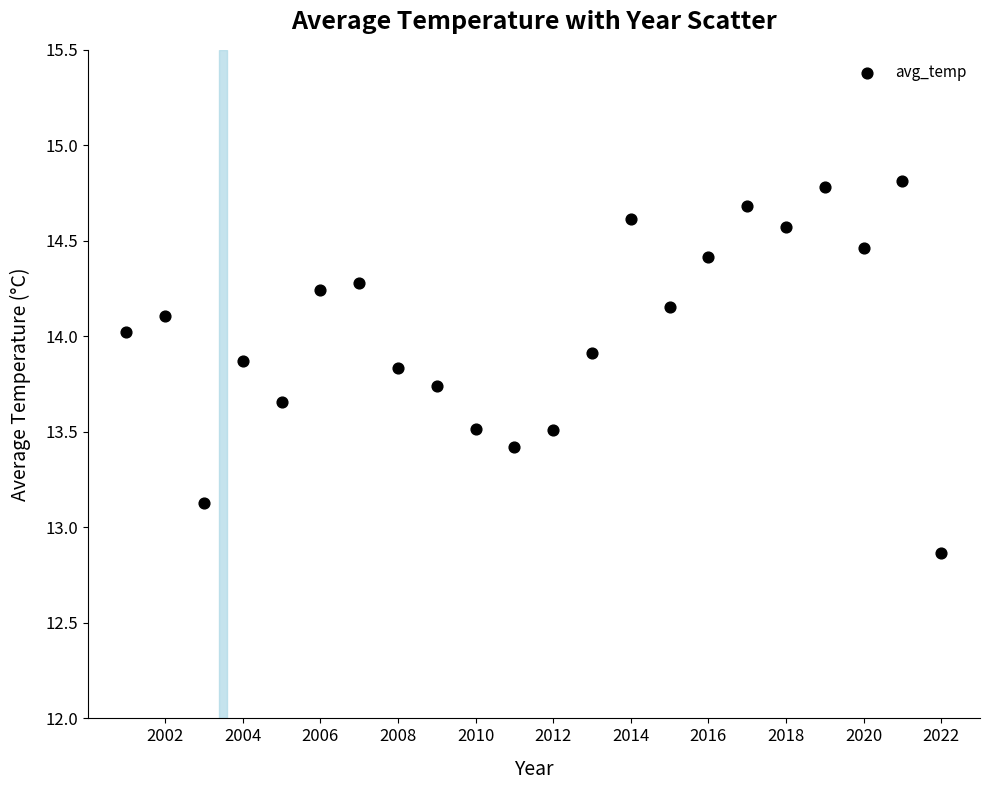

What is the range of Y values (max minus min)?

1.9